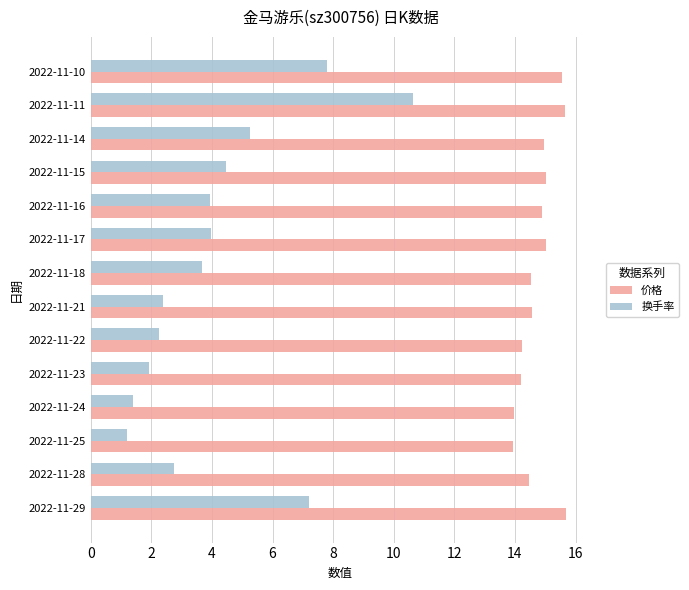

What is the difference between the 换手率 values at 2022-11-29 and 2022-11-23?

5.3